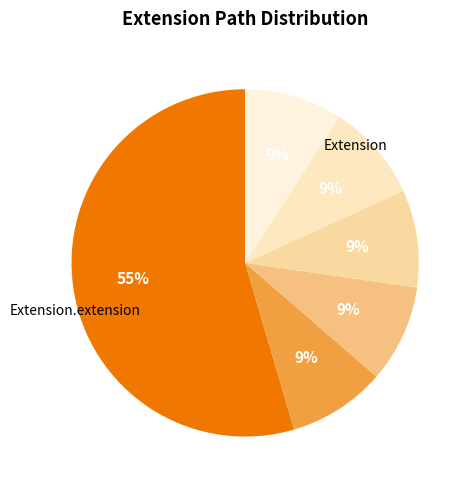

How many segments does this pie chart have?

6